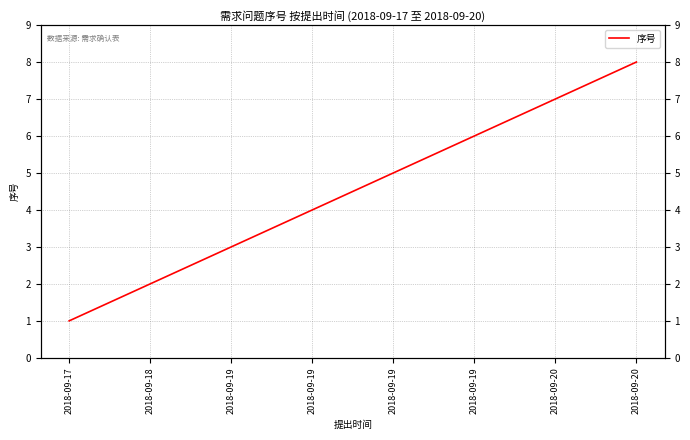

Which category has the lowest value across all series?

2018-09-17